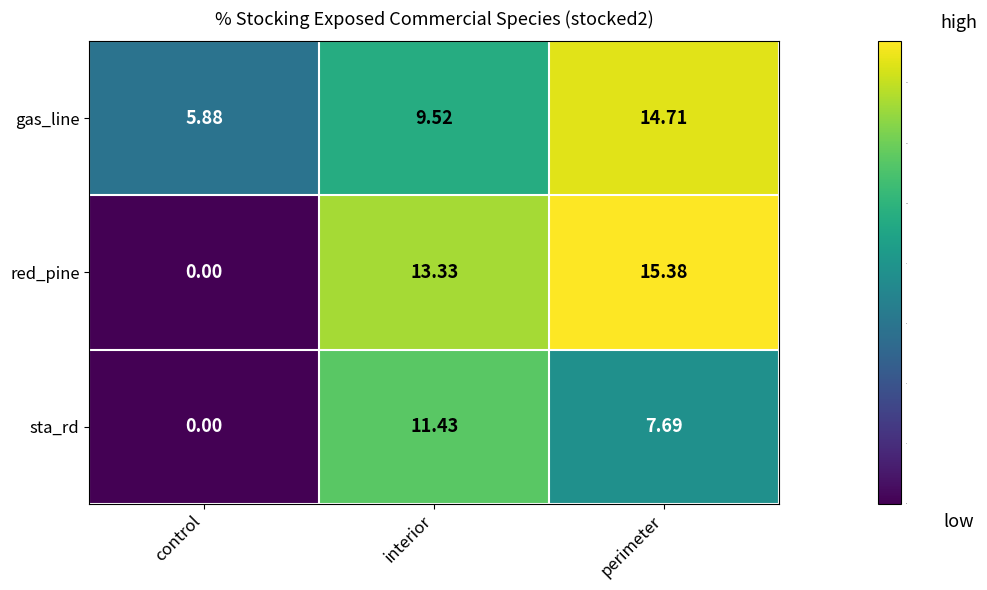

Rank the series by their maximum value, from lowest to highest.

sta_rd, gas_line, red_pine